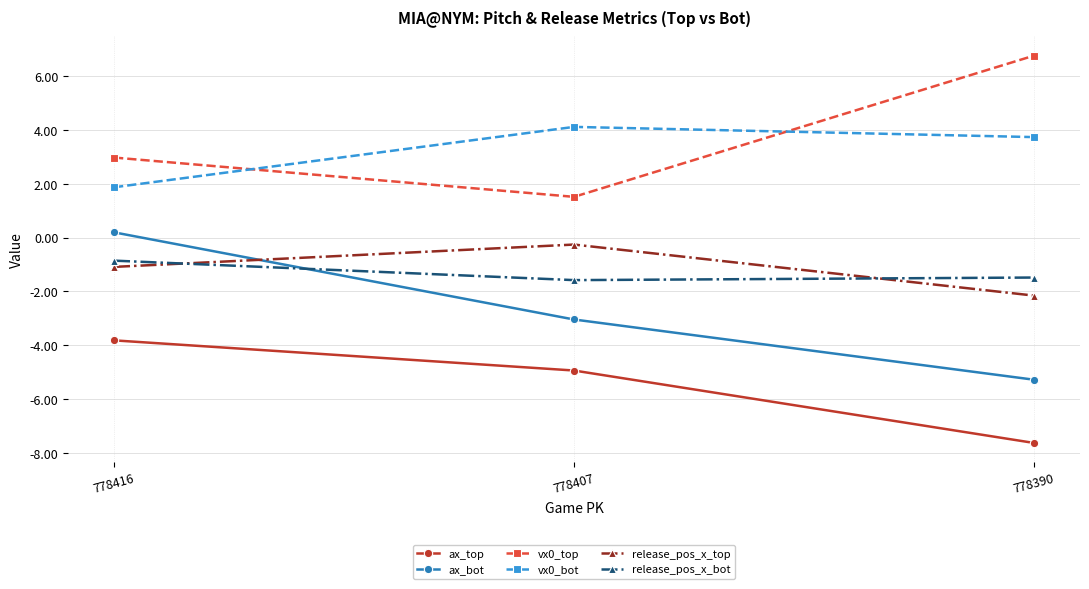

What is the value of the vx0_bot point at the 2nd from the left?

4.1